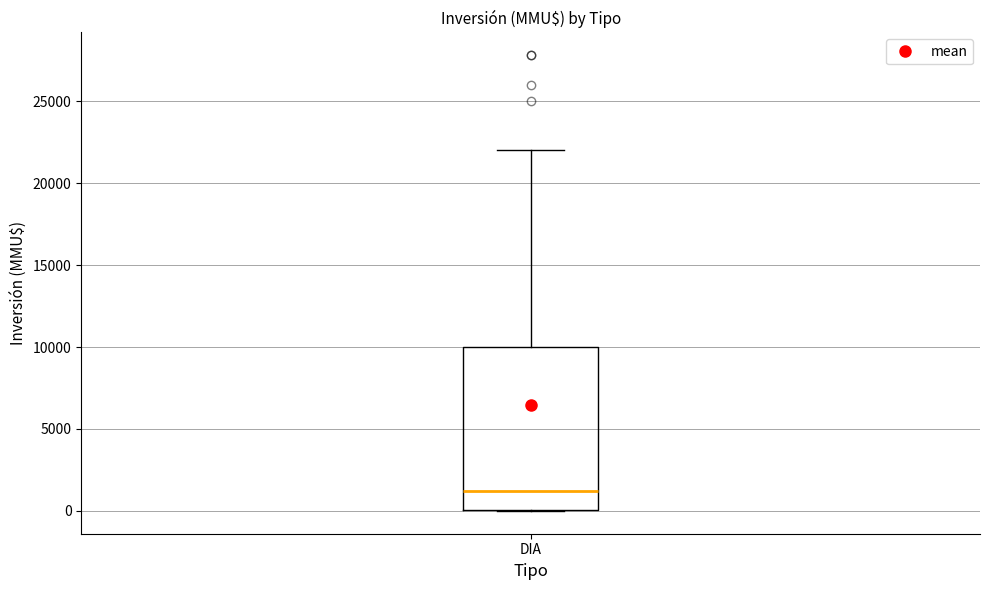

Where is the upper edge of the box for DIA on the y-axis? The values are not printed on the chart, so give them approximately, as read against the axis.

10000